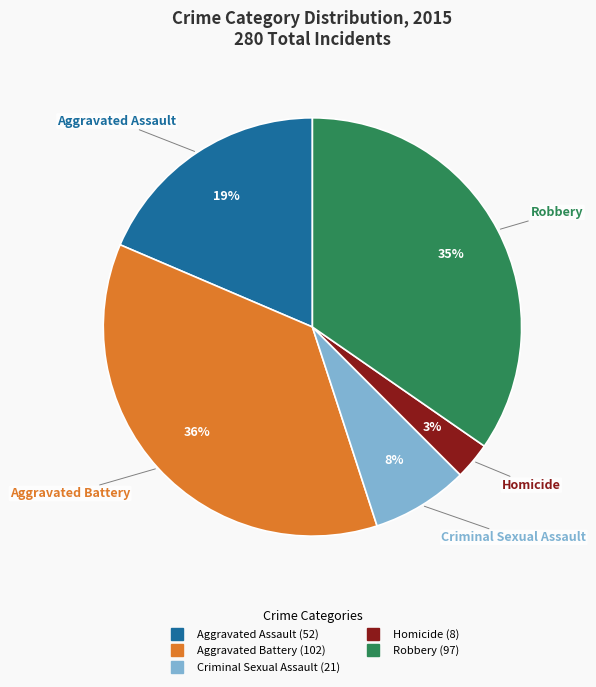

To the nearest percent, what is the average slice percentage?

20%